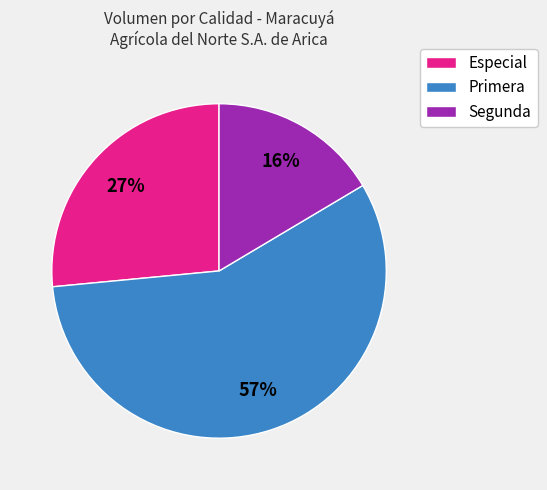

To the nearest percent, what portion does Primera represent?

57%